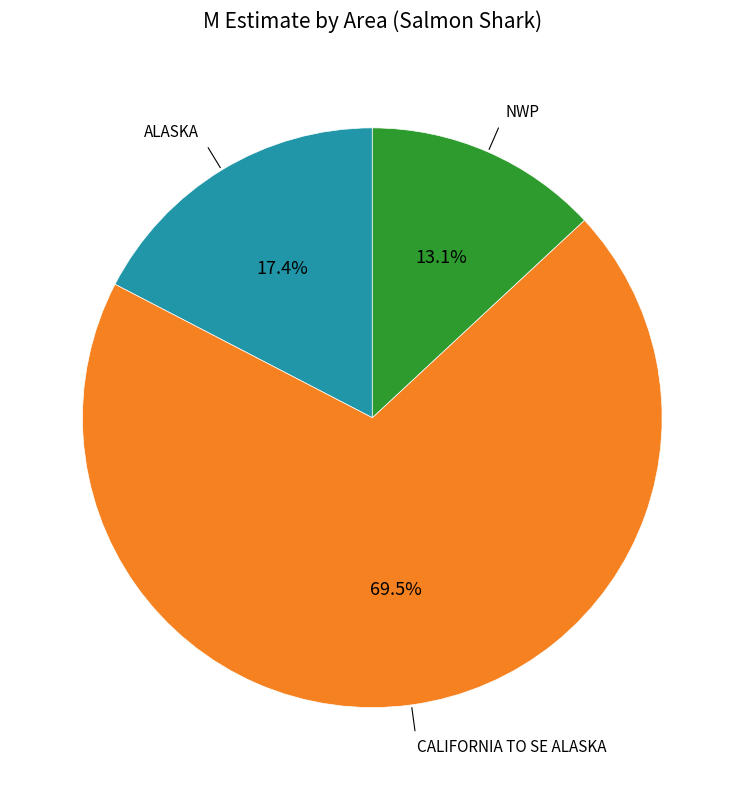

Is there a majority slice in this chart?

Yes